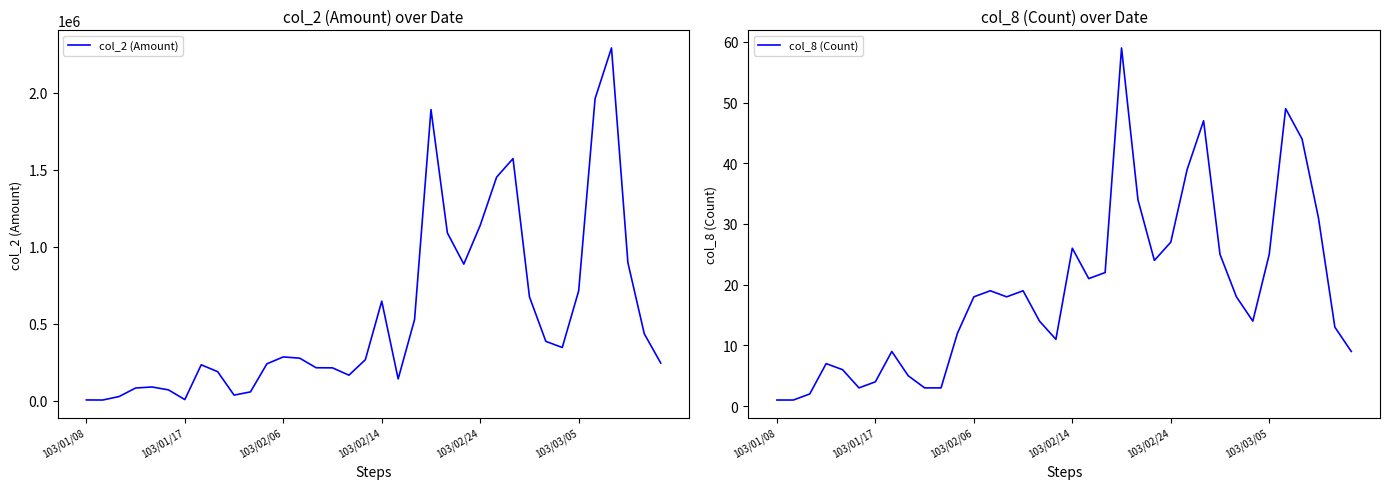

True or false: col_2 (Amount) and col_8 (Count) intersect in this chart.

False